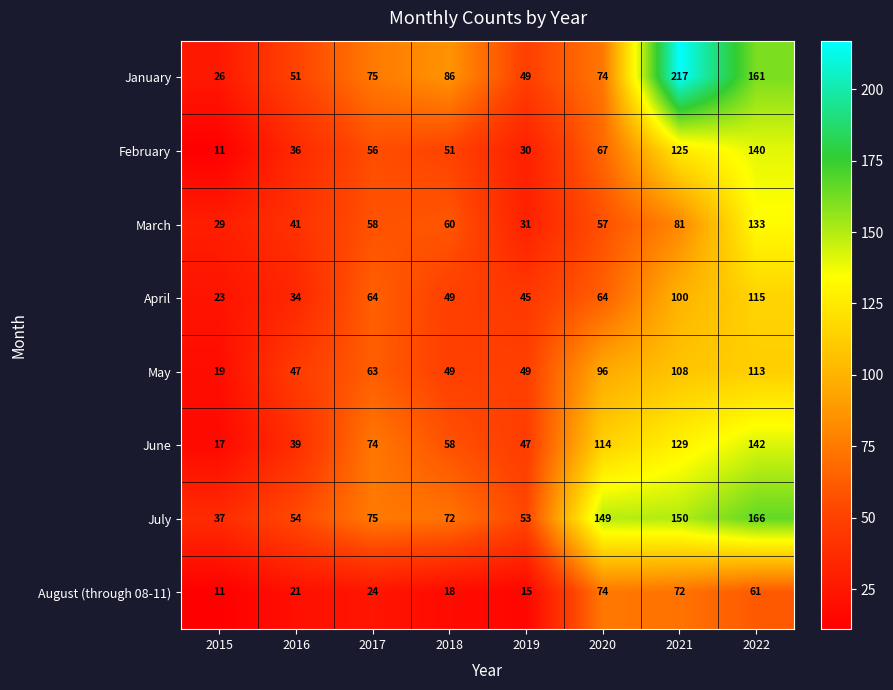

Is it true that March equals 47 at 2019?

False